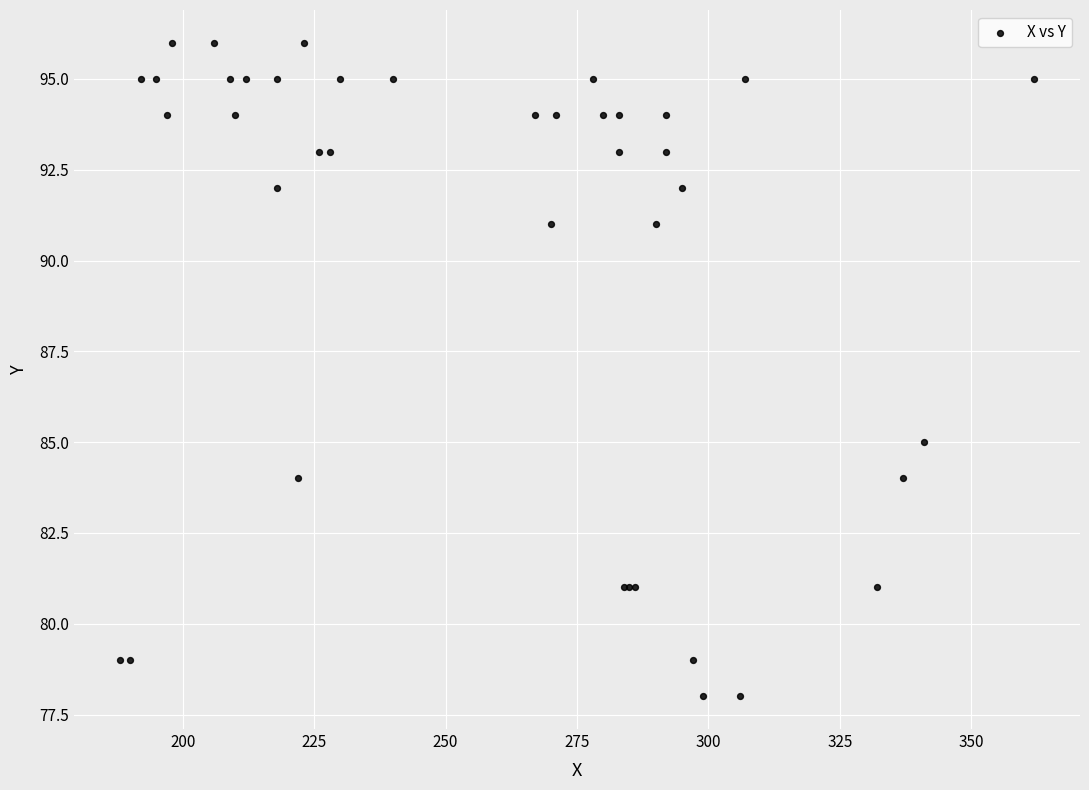

What Y value in the scatter plot is closest to 87?

85